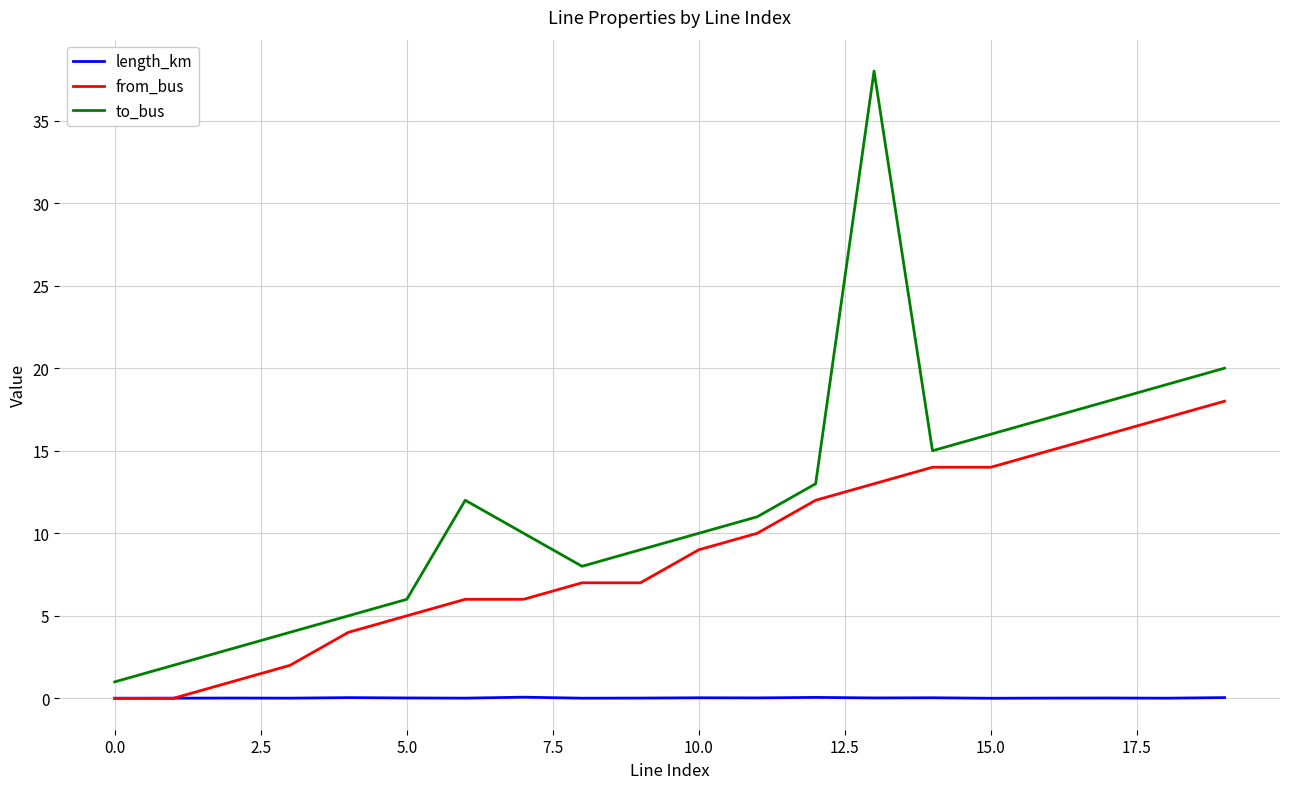

True or false: length_km and to_bus intersect in this chart.

False